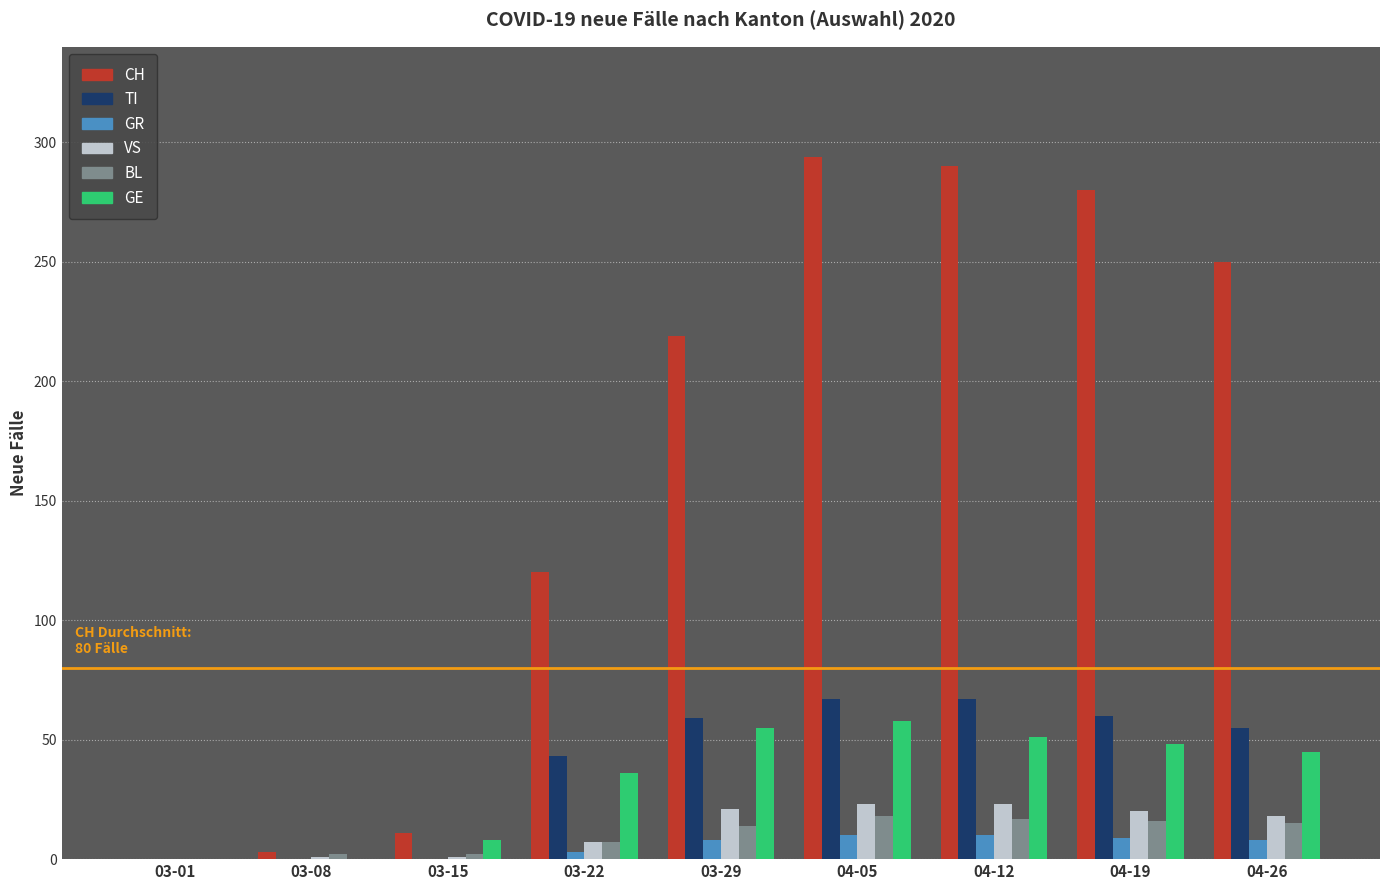

How many distinct data groups are displayed?

6